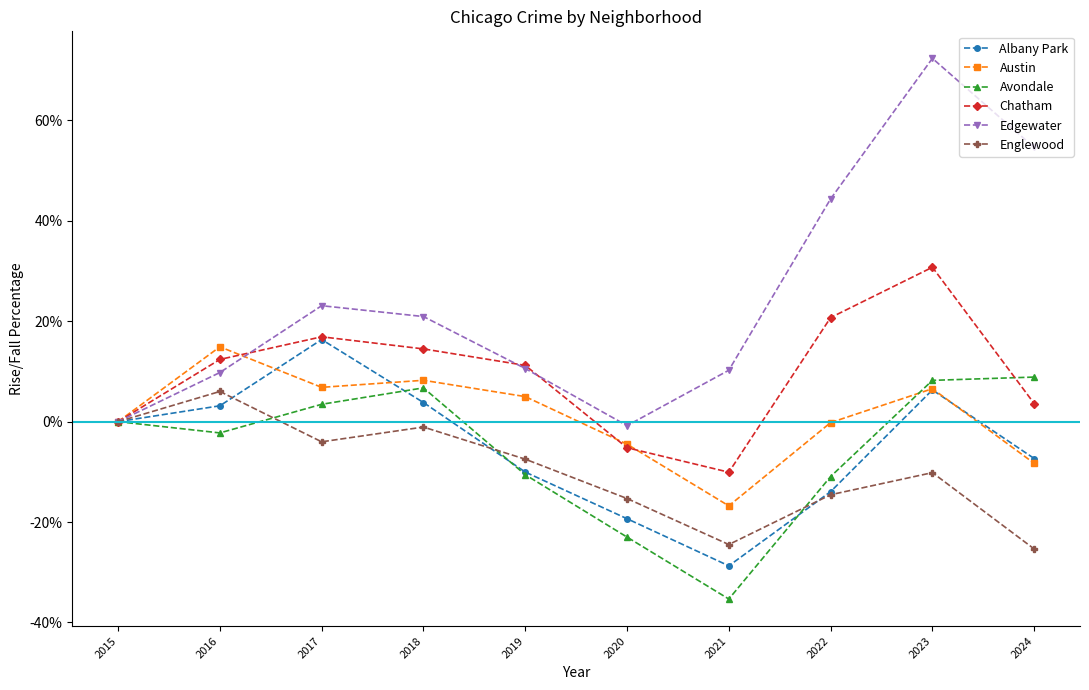

At which category does Avondale reach its first local peak?

2018